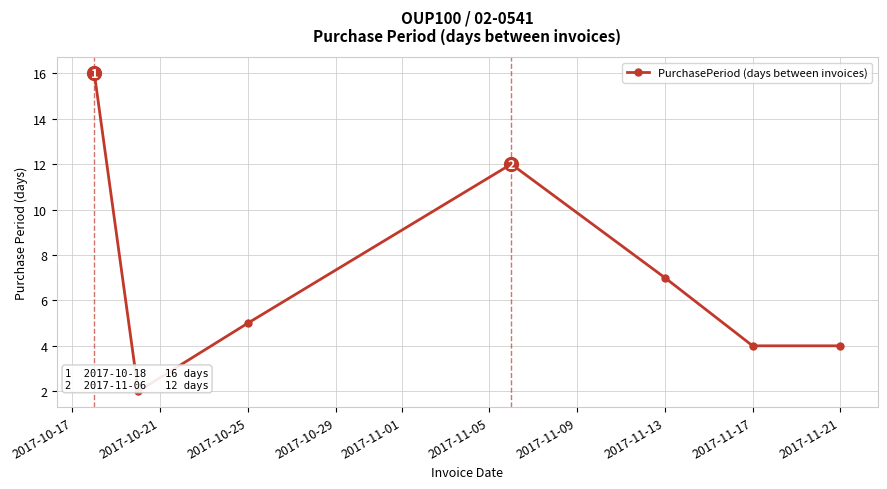

What is the difference between the second highest and minimum values?

10